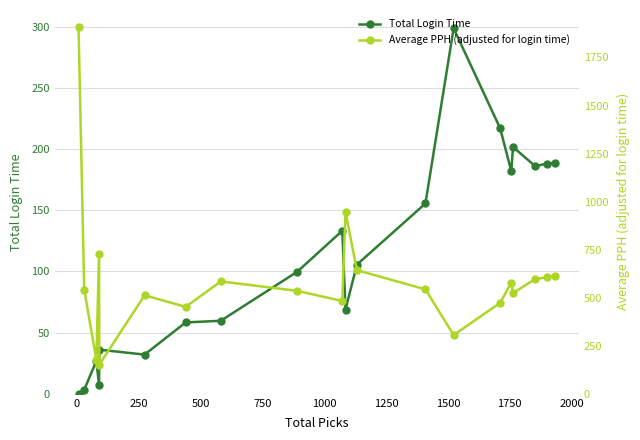

True or false: Total Login Time has more than 2 interior local peaks.

True